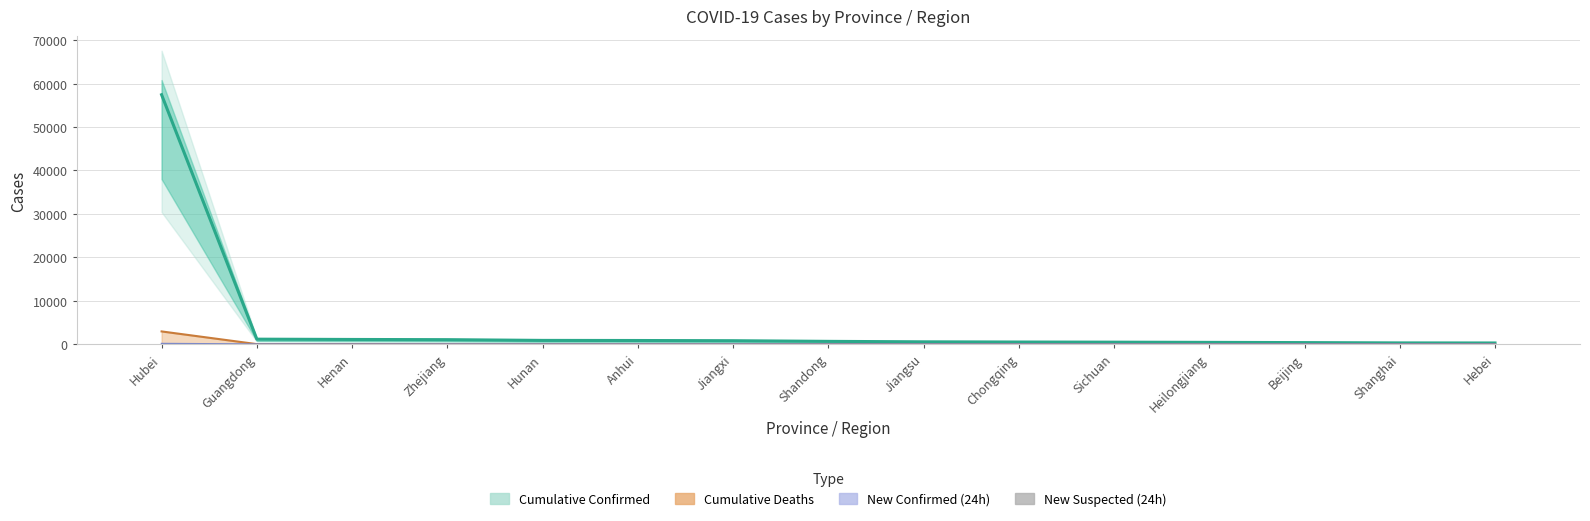

What is the label of the 3rd bar from the right?

Beijing